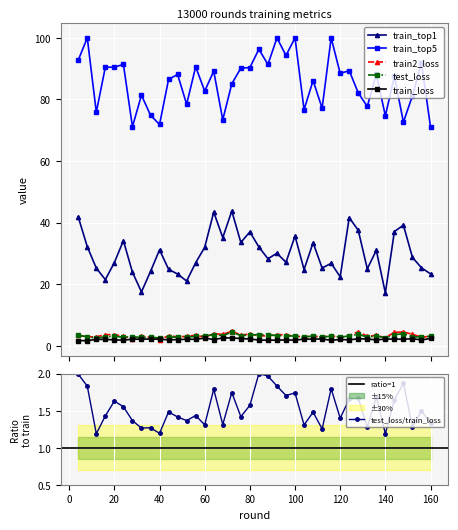

Reading left to right, transcribe all the data shown in this chart.

train_top1: 4=41.8	8=32.2	12=25.2	16=21.5	20=27.0	24=34.1	28=23.9	32=17.5	36=24.1	40=31.1	44=24.8	48=23.3	52=21.0	56=26.9	60=32.0	64=43.4	68=35.1	72=43.7	76=33.5	80=37.0	84=32.1	88=28.3	92=30.0	96=27.1	100=35.6	104=24.7	108=33.5	112=25.2	116=26.8	120=22.4	124=41.6	128=37.5	132=25.0	136=31.0	140=17.1	144=37.1	148=39.1	152=28.7	156=25.3	160=23.3
train_top5: 4=92.7	8=100.0	12=75.9	16=90.5	20=90.5	24=91.4	28=71.1	32=81.4	36=74.9	40=71.9	44=86.5	48=88.1	52=78.4	56=90.6	60=82.7	64=89.2	68=73.4	72=85.1	76=90.2	80=90.3	84=96.3	88=91.4	92=100.0	96=94.3	100=100.0	104=76.7	108=86.1	112=77.2	116=100.0	120=88.4	124=89.4	128=82.1	132=77.7	136=88.2	140=74.7	144=87.5	148=72.6	152=81.2	156=91.8	160=71.1
train2_loss: 4=3.4	8=2.8	12=2.9	16=3.6	20=3.6	24=3.0	28=2.3	32=3.1	36=2.7	40=2.0	44=3.2	48=2.9	52=3.0	56=3.4	60=2.7	64=3.9	68=3.7	72=4.7	76=3.5	80=3.8	84=3.2	88=3.2	92=3.6	96=3.5	100=3.0	104=2.9	108=3.1	112=2.9	116=3.3	120=2.6	124=3.3	128=4.5	132=3.1	136=3.3	140=2.6	144=4.3	148=4.5	152=3.7	156=2.8	160=3.0
test_loss: 4=3.3	8=2.9	12=2.5	16=2.9	20=3.1	24=2.8	28=2.9	32=2.7	36=2.8	40=2.5	44=2.8	48=2.8	52=2.8	56=3.0	60=3.2	64=3.6	68=3.3	72=4.4	76=3.3	80=3.4	84=3.6	88=3.5	92=3.3	96=3.2	100=3.1	104=2.8	108=3.2	112=2.7	116=3.1	120=2.8	124=3.1	128=3.7	132=2.7	136=3.2	140=2.5	144=3.6	148=3.9	152=2.9	156=2.8	160=3.1
train_loss: 4=1.7	8=1.6	12=2.1	16=2.0	20=1.9	24=1.8	28=2.1	32=2.1	36=2.2	40=2.1	44=1.9	48=2.0	52=2.1	56=2.1	60=2.5	64=2.0	68=2.5	72=2.5	76=2.3	80=2.2	84=1.8	88=1.8	92=1.8	96=1.9	100=1.8	104=2.1	108=2.2	112=2.2	116=1.7	120=2.0	124=1.9	128=2.2	132=2.1	136=1.9	140=2.1	144=2.2	148=2.1	152=2.3	156=1.9	160=2.3